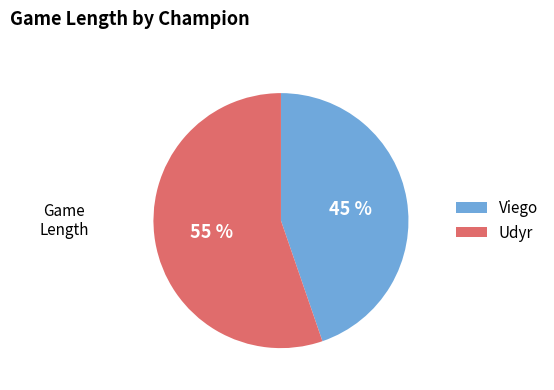

To the nearest percent, what percentage of the pie is Udyr?

55%